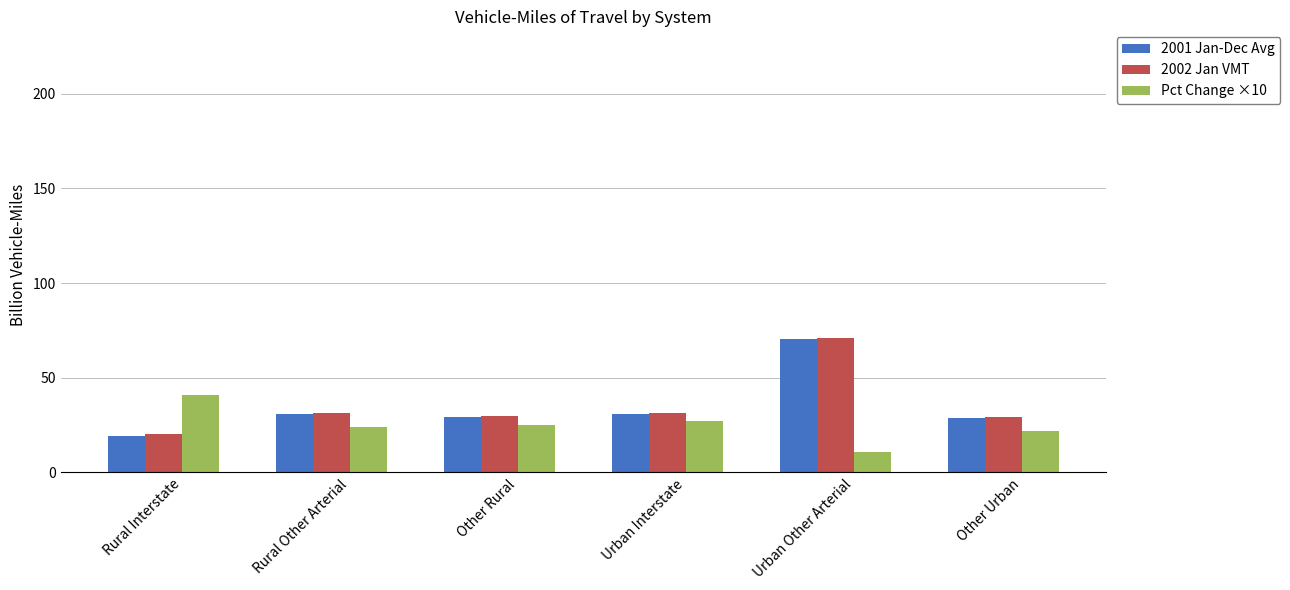

How many values in the 2002 Jan VMT series exceed 31?

3